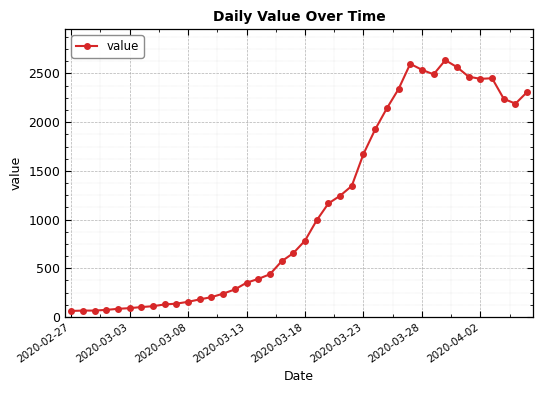

What is the sum of all values?

44917